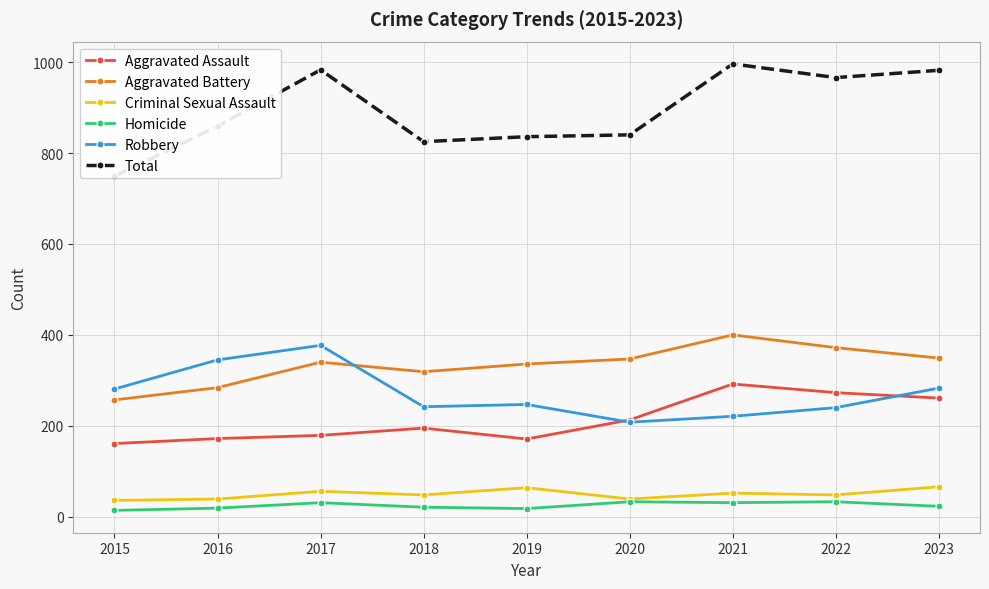

Between 2020 and 2022, which series saw the biggest shift?

Total